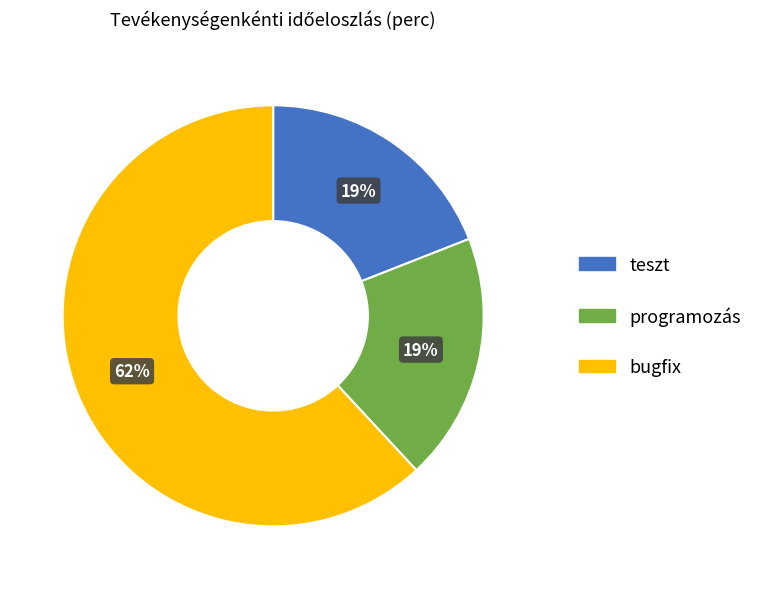

Combined, do bugfix and teszt account for over 50%?

Yes